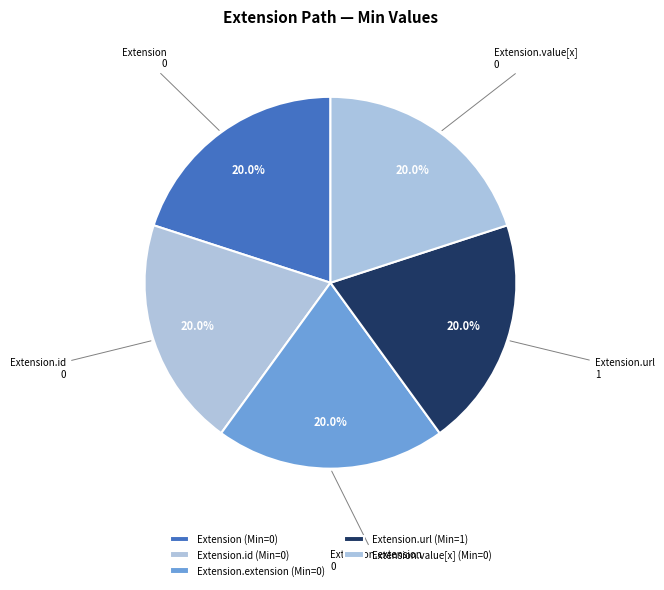

Rank the categories by value from lowest to highest.

Extension, Extension.id, Extension.extension, Extension.value[x], Extension.url